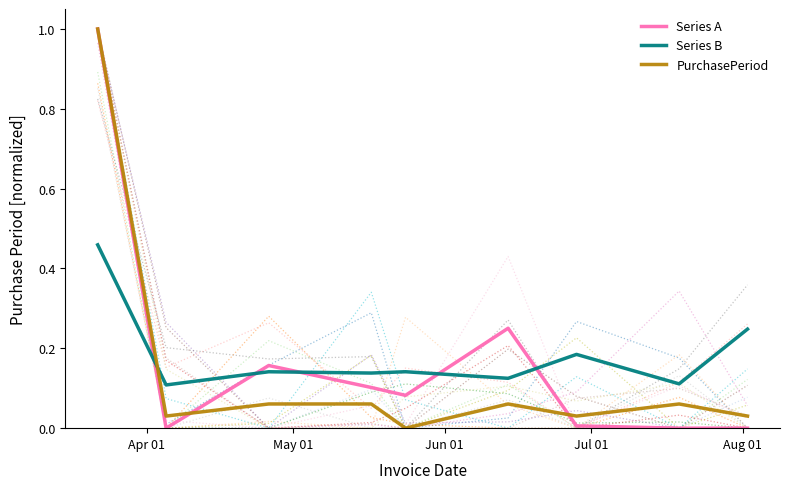

Rank the series by their maximum value, from highest to lowest.

Series A, PurchasePeriod, Series B